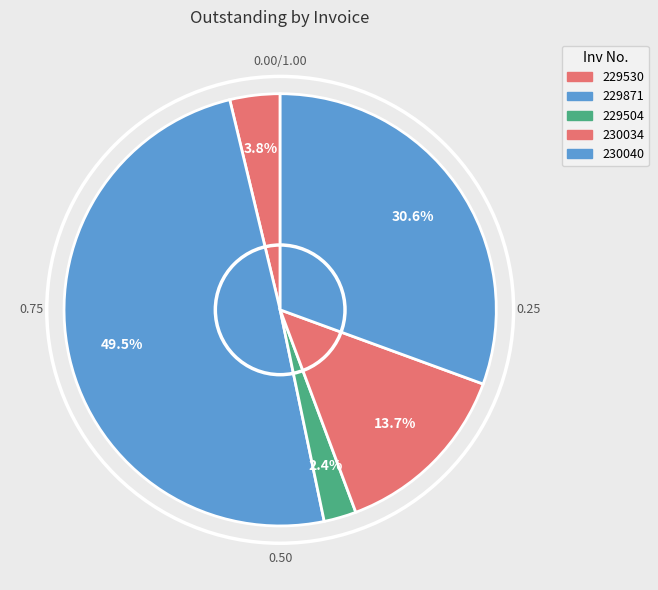

What is the change in value from 229530 to 229504?

-369.1